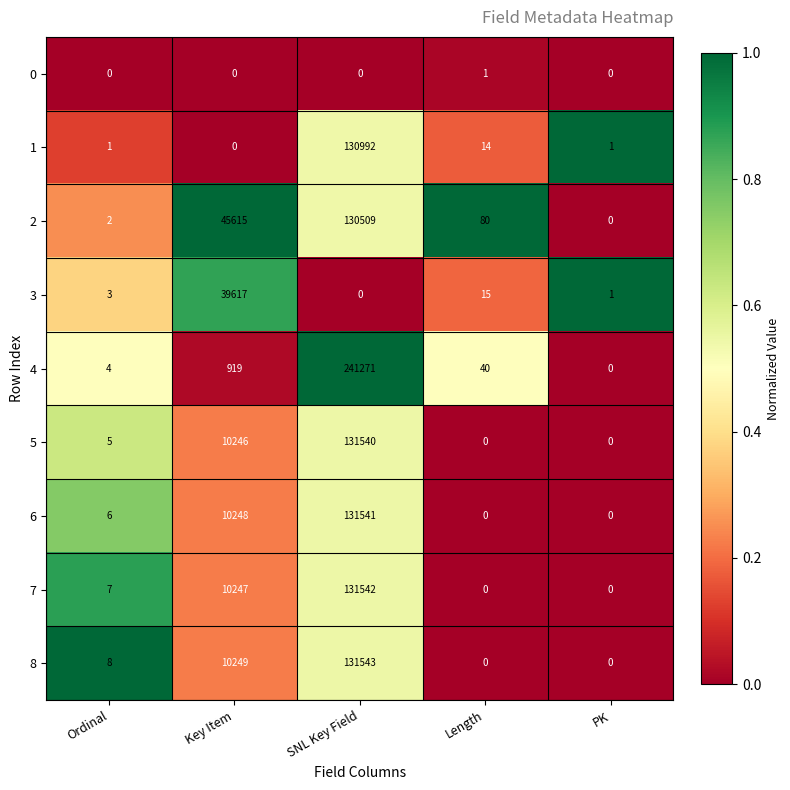

At which category is the sum across all series the highest?

SNL Key Field